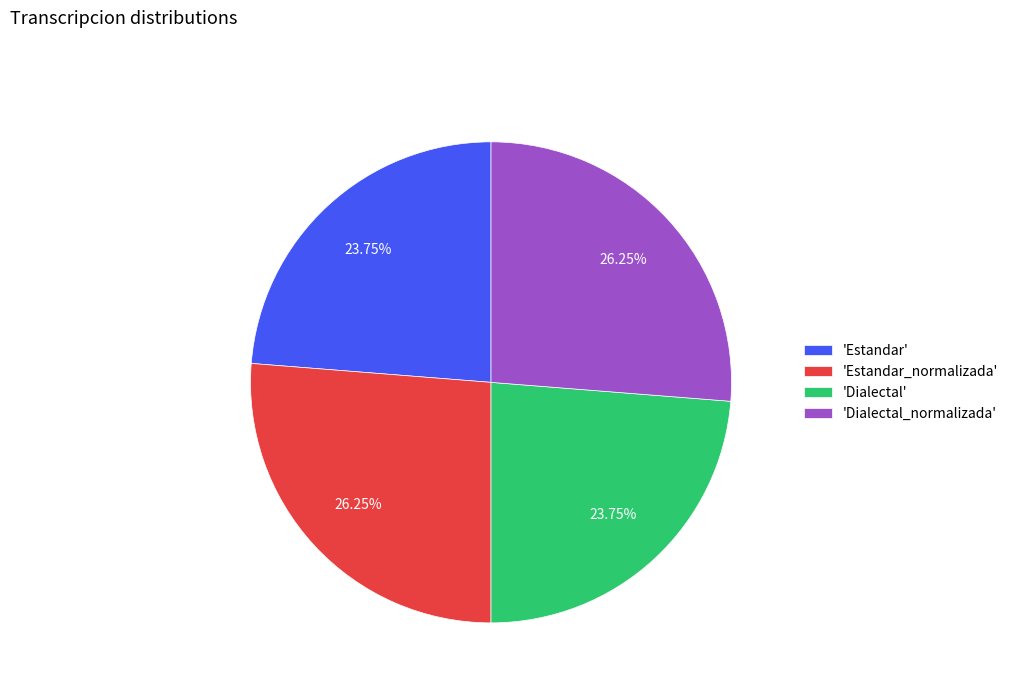

Is 'Dialectal_normalizada' the majority of the pie?

No